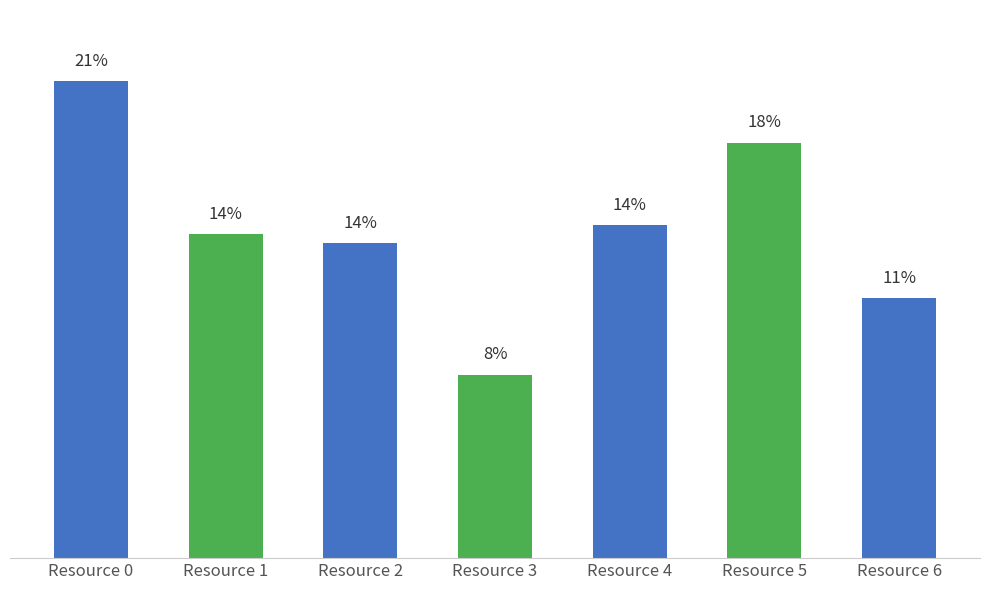

List the labels in order of value, largest first.

Resource 0, Resource 5, Resource 4, Resource 1, Resource 2, Resource 6, Resource 3